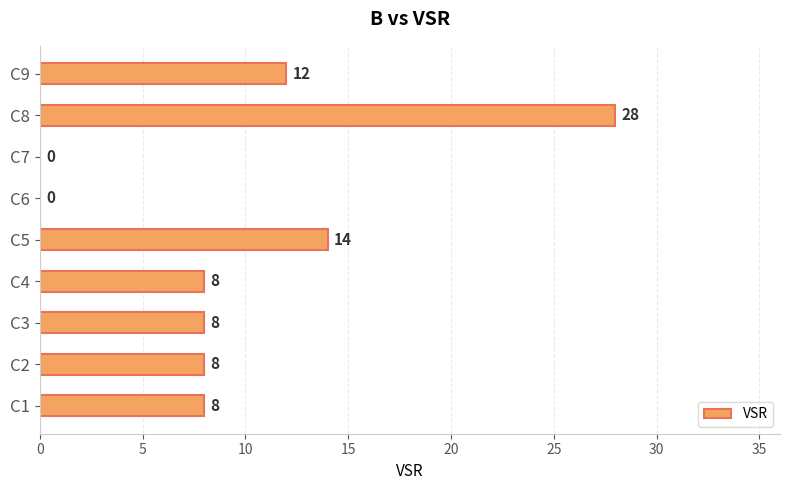

How many positive values are there?

7